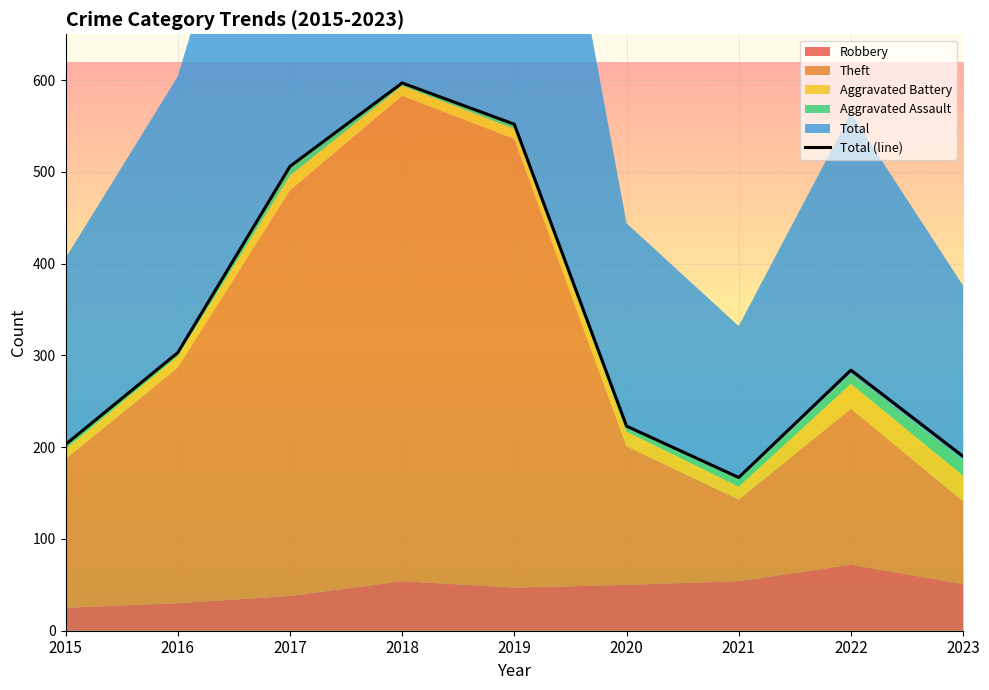

List the labels in order of value, smallest first.

2021, 2023, 2015, 2020, 2022, 2016, 2017, 2019, 2018